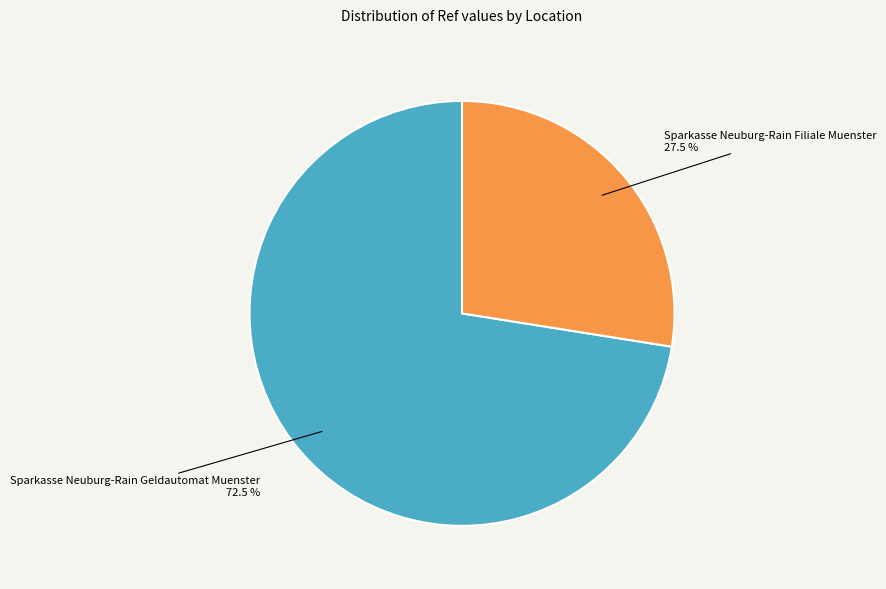

Is there a majority slice in this chart?

Yes